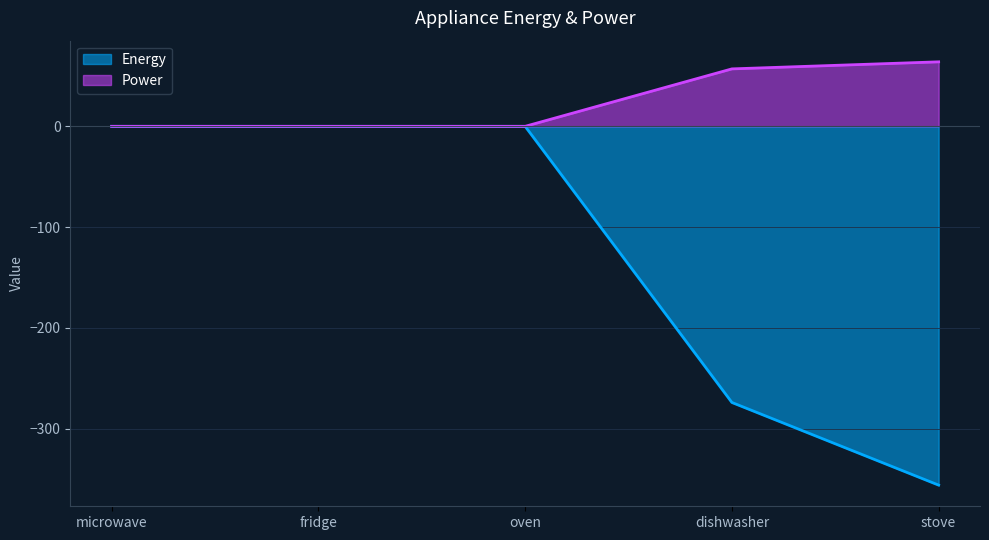

Which series has the largest total across all categories?

Power